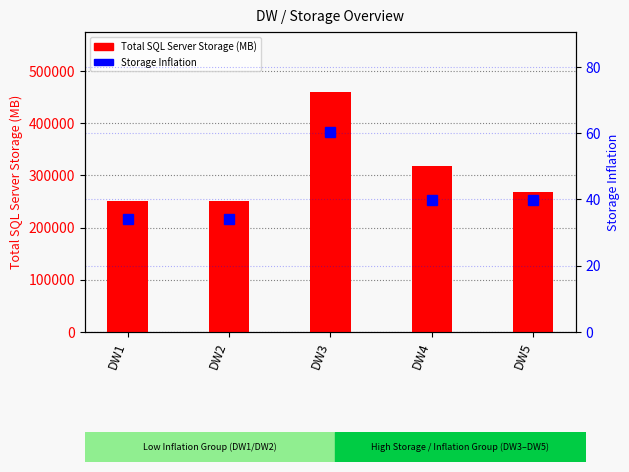

Between DW2 and DW4, which series saw the biggest shift?

Total SQL Server Storage (MB)